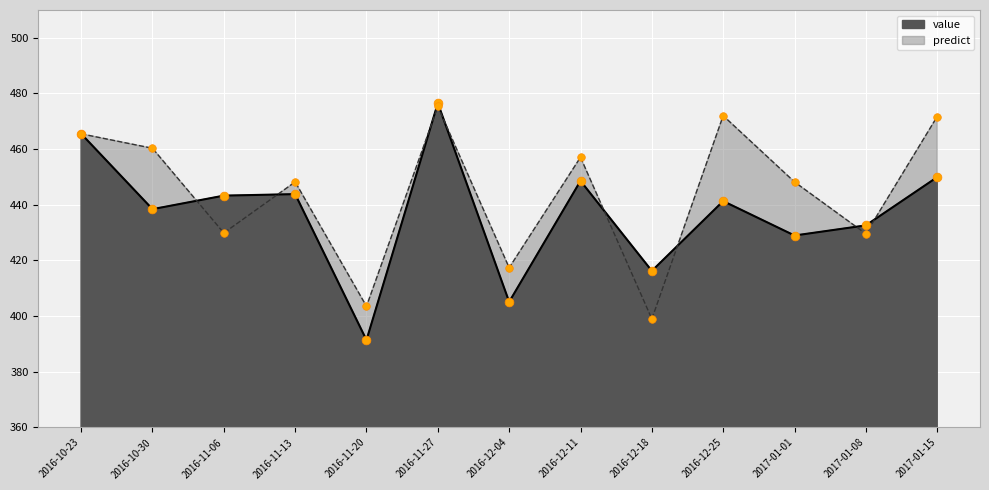

Which series has the largest total across all categories?

predict